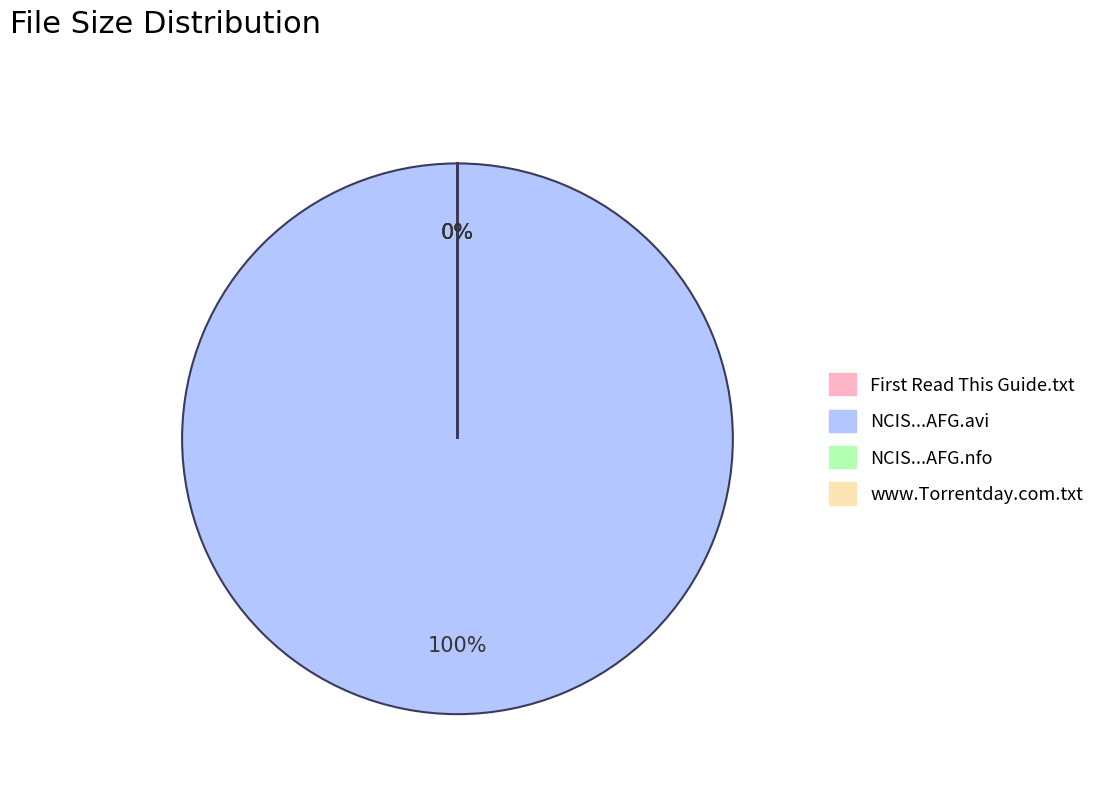

What is the smallest slice in the pie chart?

NCIS.Los.Angeles.S04E09.HDTV.XviD-AFG.nfo